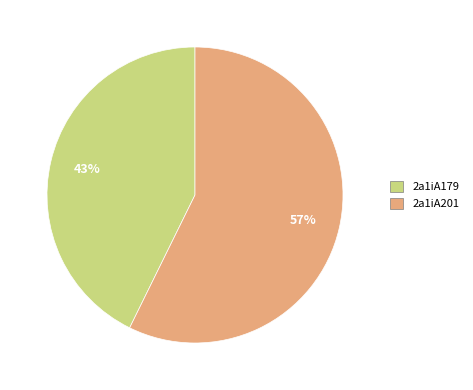

Rank the categories by value from highest to lowest.

2a1iA201, 2a1iA179